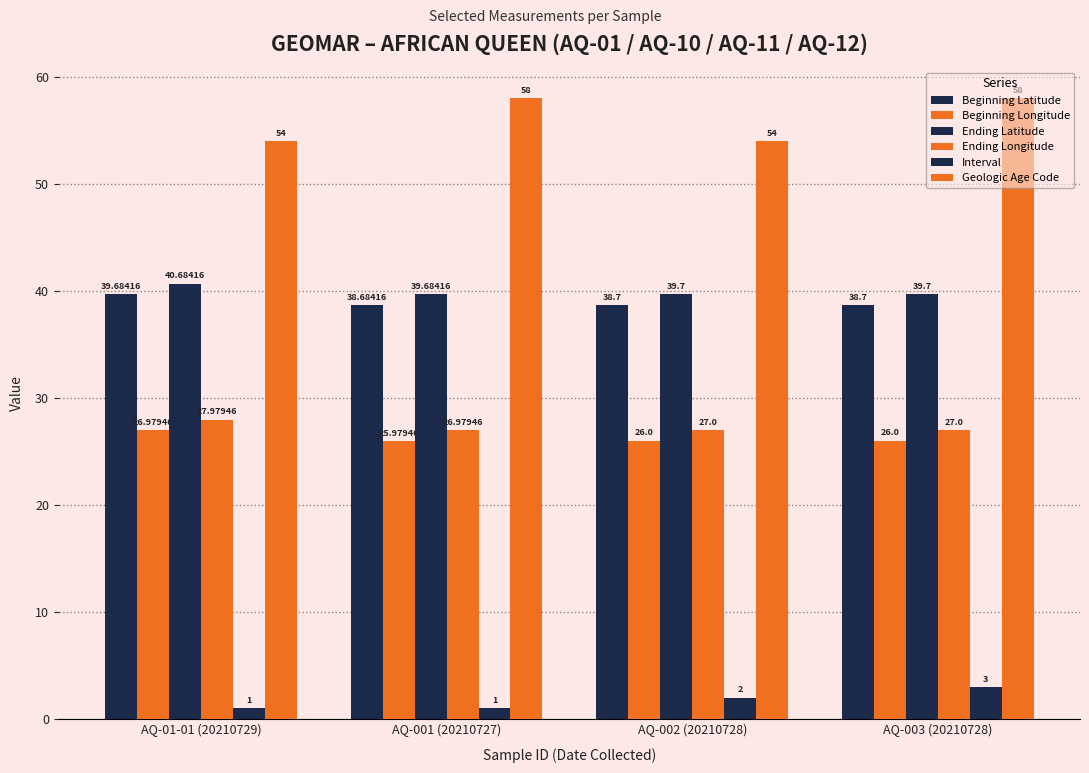

Between AQ-003 (20210728) and AQ-001 (20210727), which is larger?

AQ-003 (20210728)